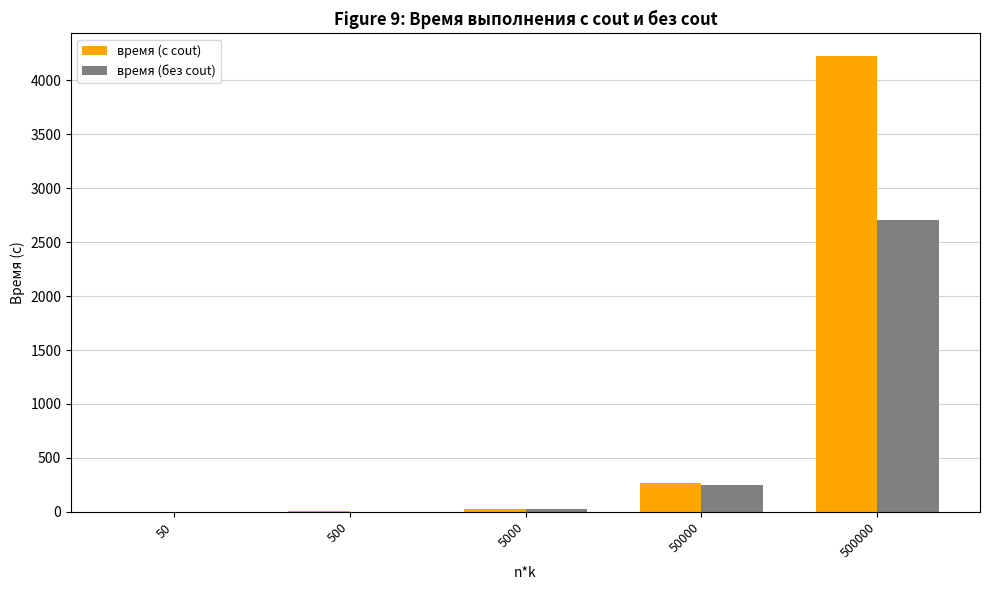

Which series changed the most between 50 and 500000?

время (с cout)